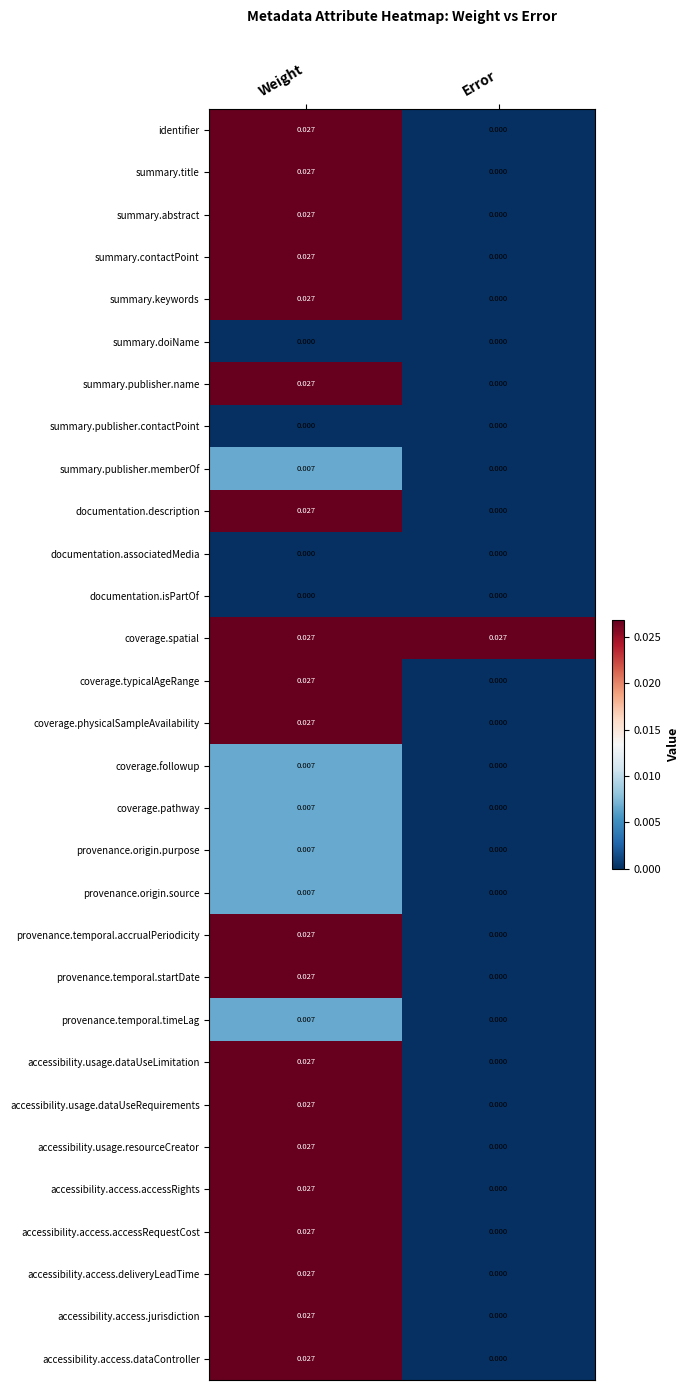

Which category has the highest value in the summary.abstract series?

Weight